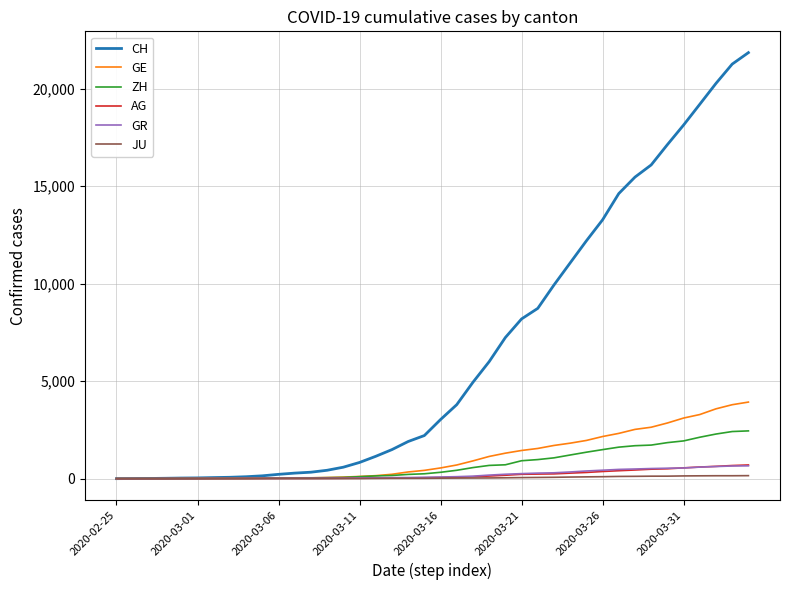

Which series has the largest total across all categories?

CH